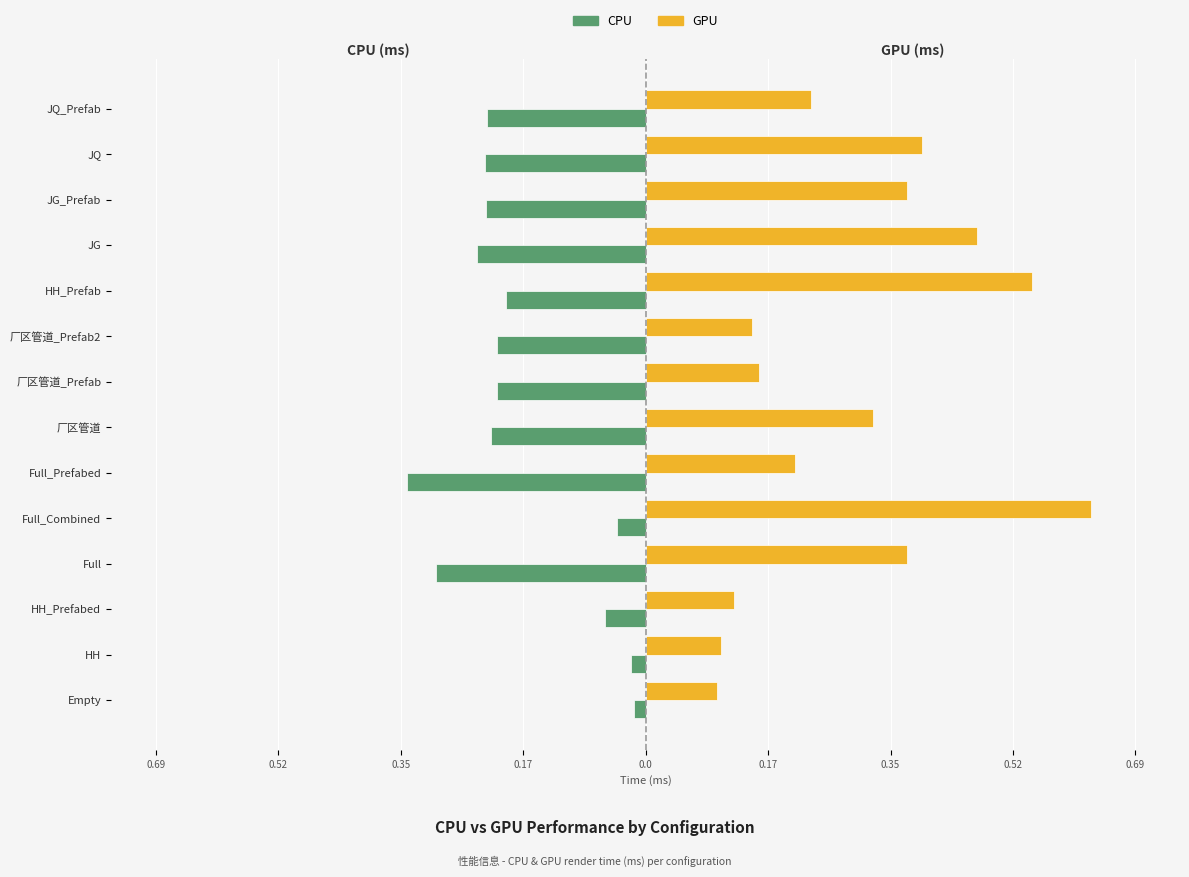

What is the sum of all CPU values?

-2.5